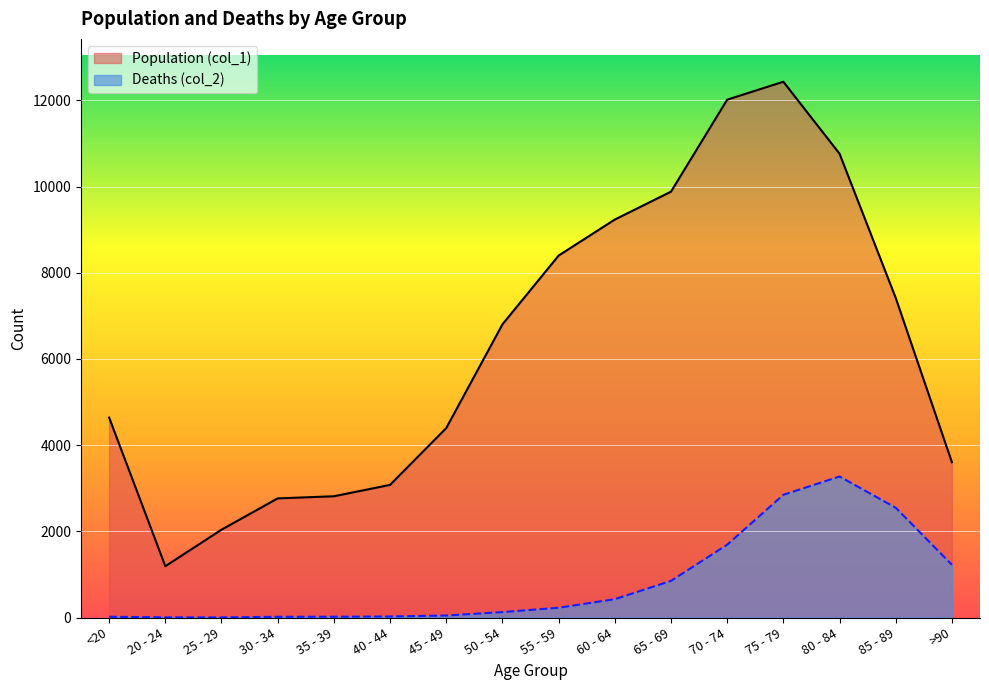

At which category does Population (col_1) reach its first local peak?

75 - 79